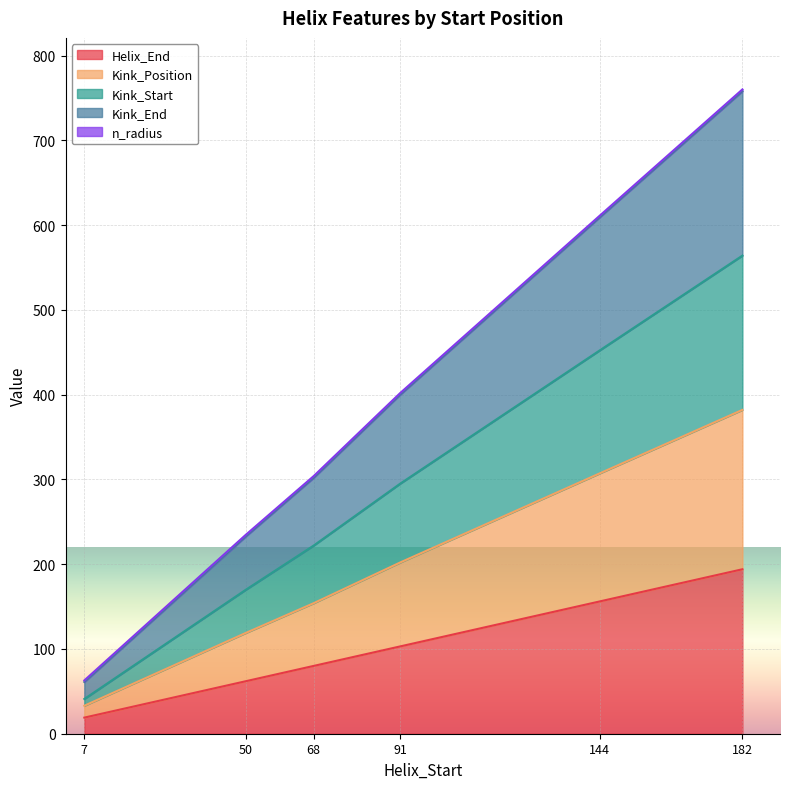

True or false: Helix_End and Kink_End cross at least once.

False